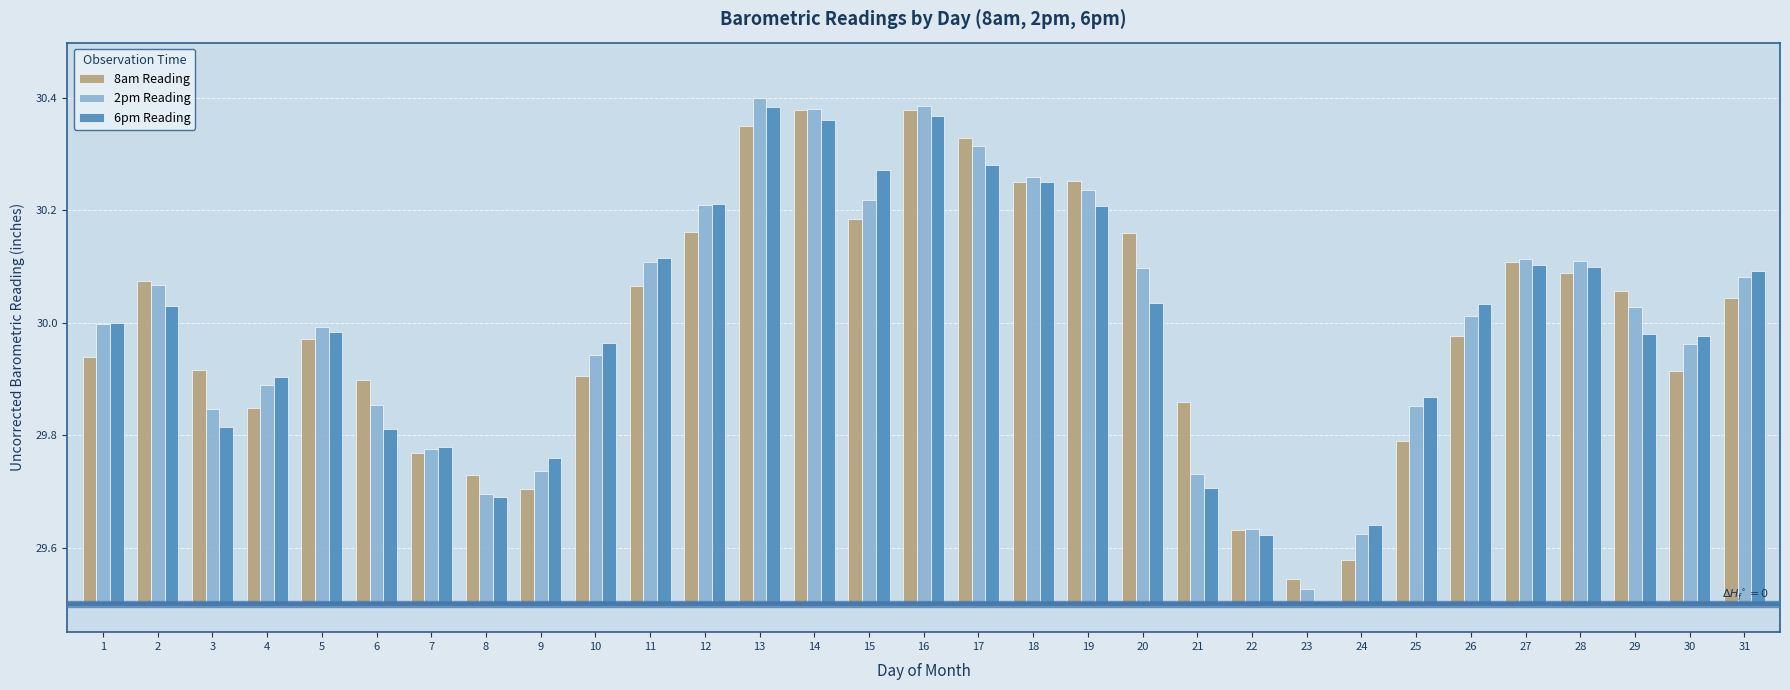

Where is 6pm Reading nearest to the value 0?

23